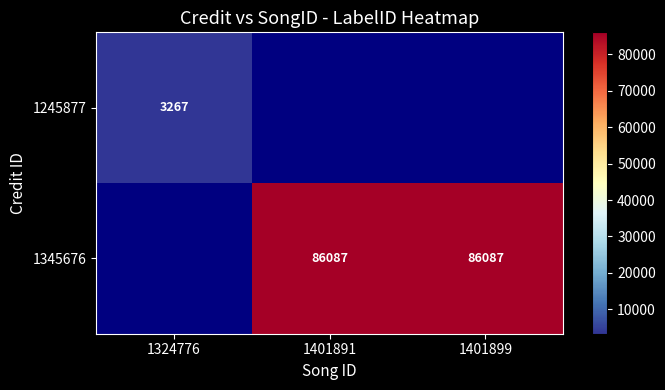

True or false: 1345676 has a value of 143987 at 1401899.

False